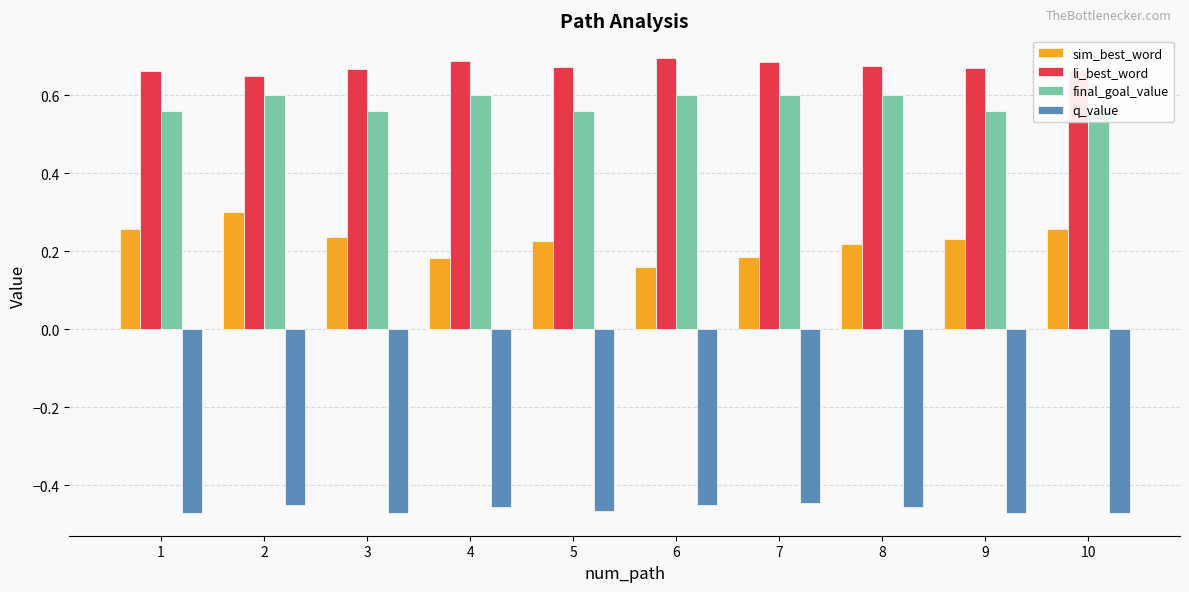

Rank the categories by li_best_word value from highest to lowest.

6, 4, 7, 8, 5, 9, 3, 1, 10, 2